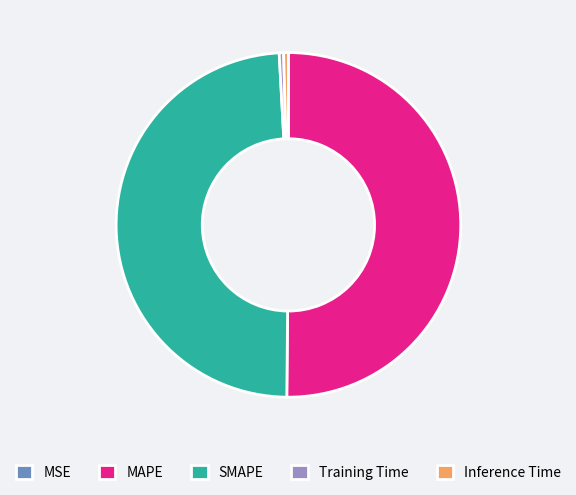

Which has a higher value, Inference Time or SMAPE?

SMAPE